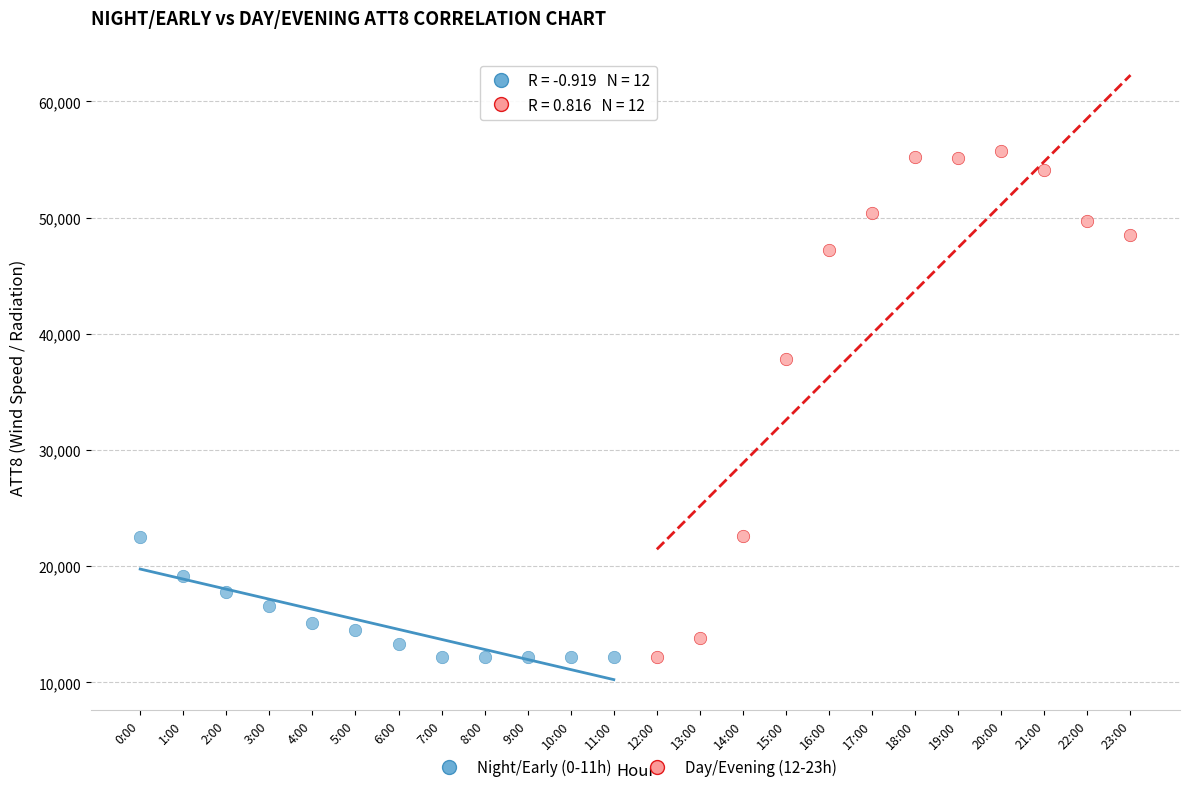

Which series has the largest Y range (max minus min)?

Day/Evening (12-23h)